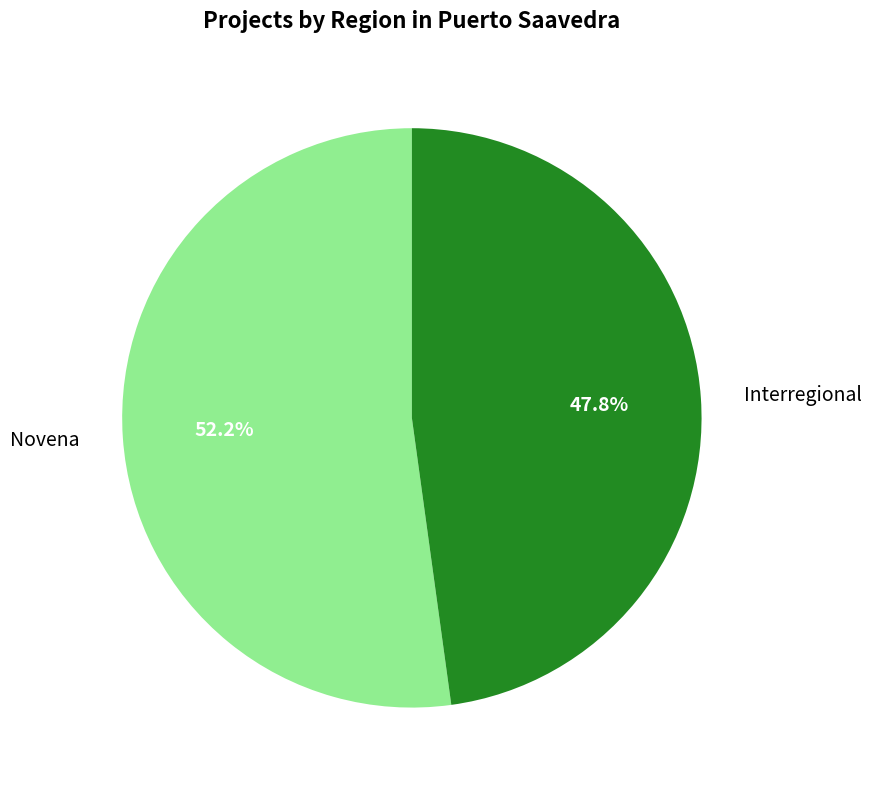

To the nearest percent, what is the average slice percentage?

50%